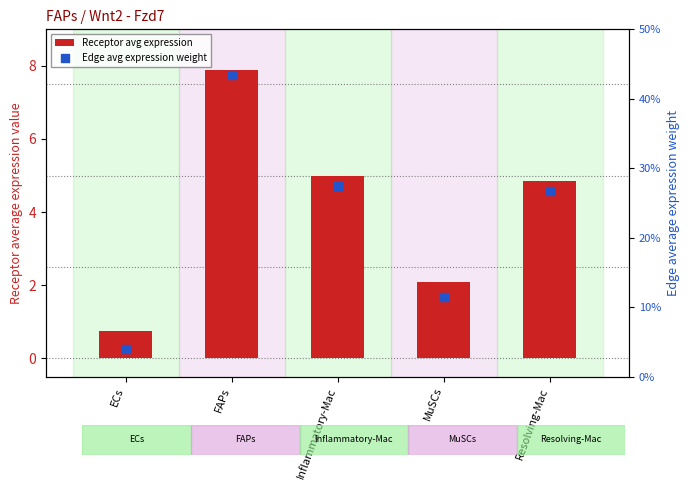

Which series has the largest Y range (max minus min)?

Receptor avg expression